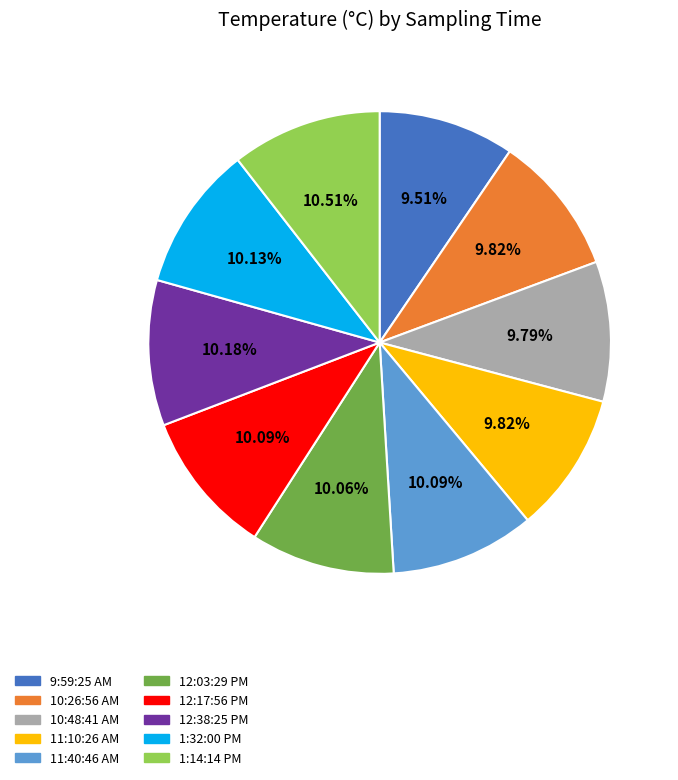

Approximately how many times larger is the value at 12:03:29 PM compared to 1:32:00 PM?

1.0